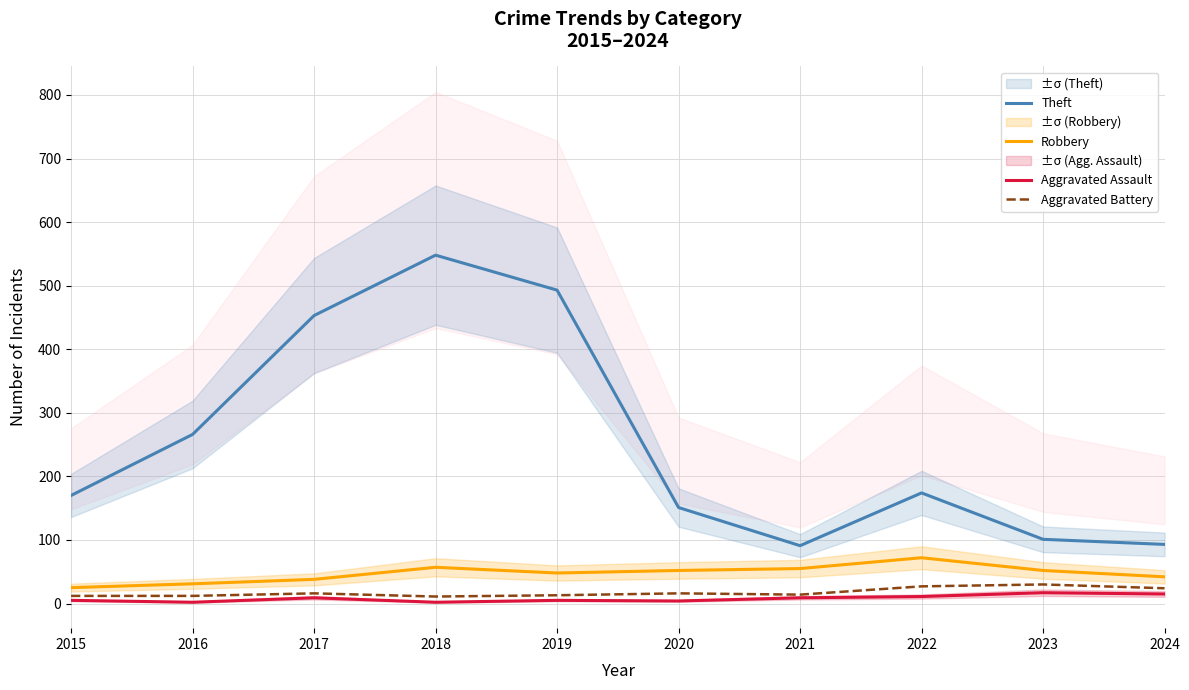

Count the number of data series in this chart.

4